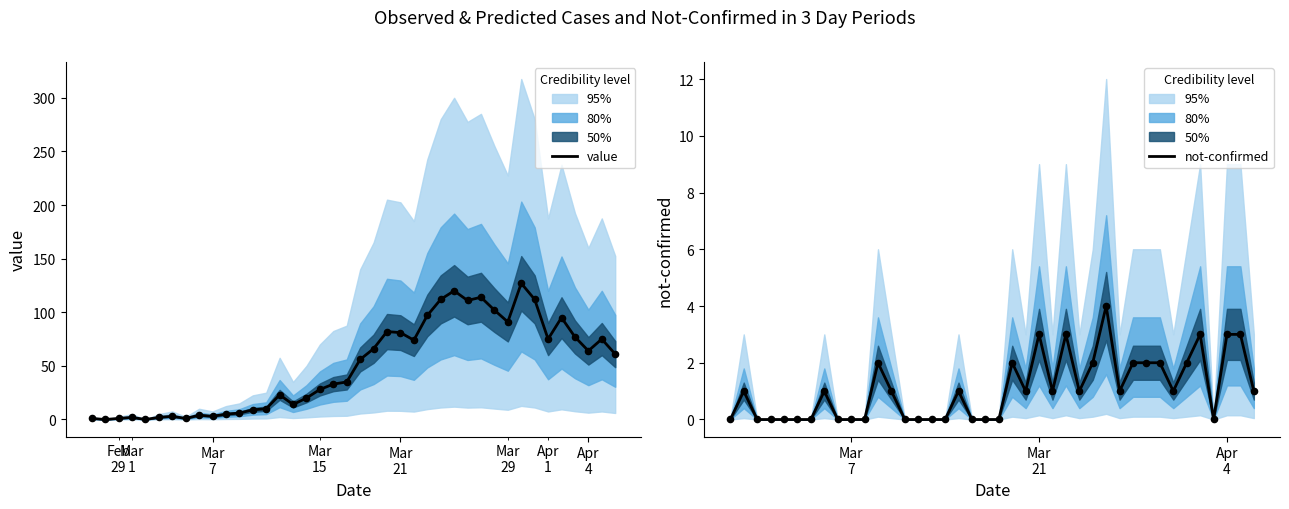

Which series reaches the maximum Y coordinate?

value